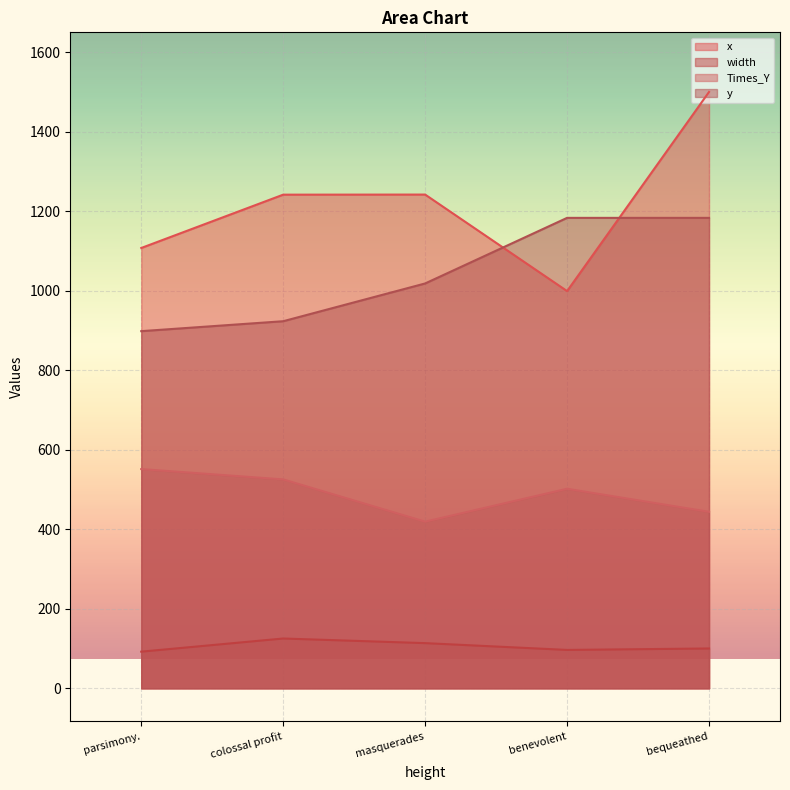

True or false: Times_Y and x intersect in this chart.

False